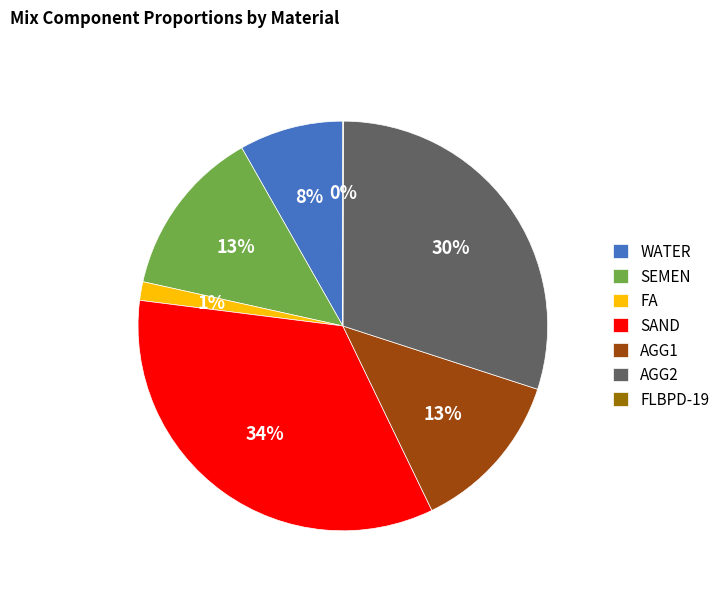

Between AGG2 and SAND, which is larger?

SAND